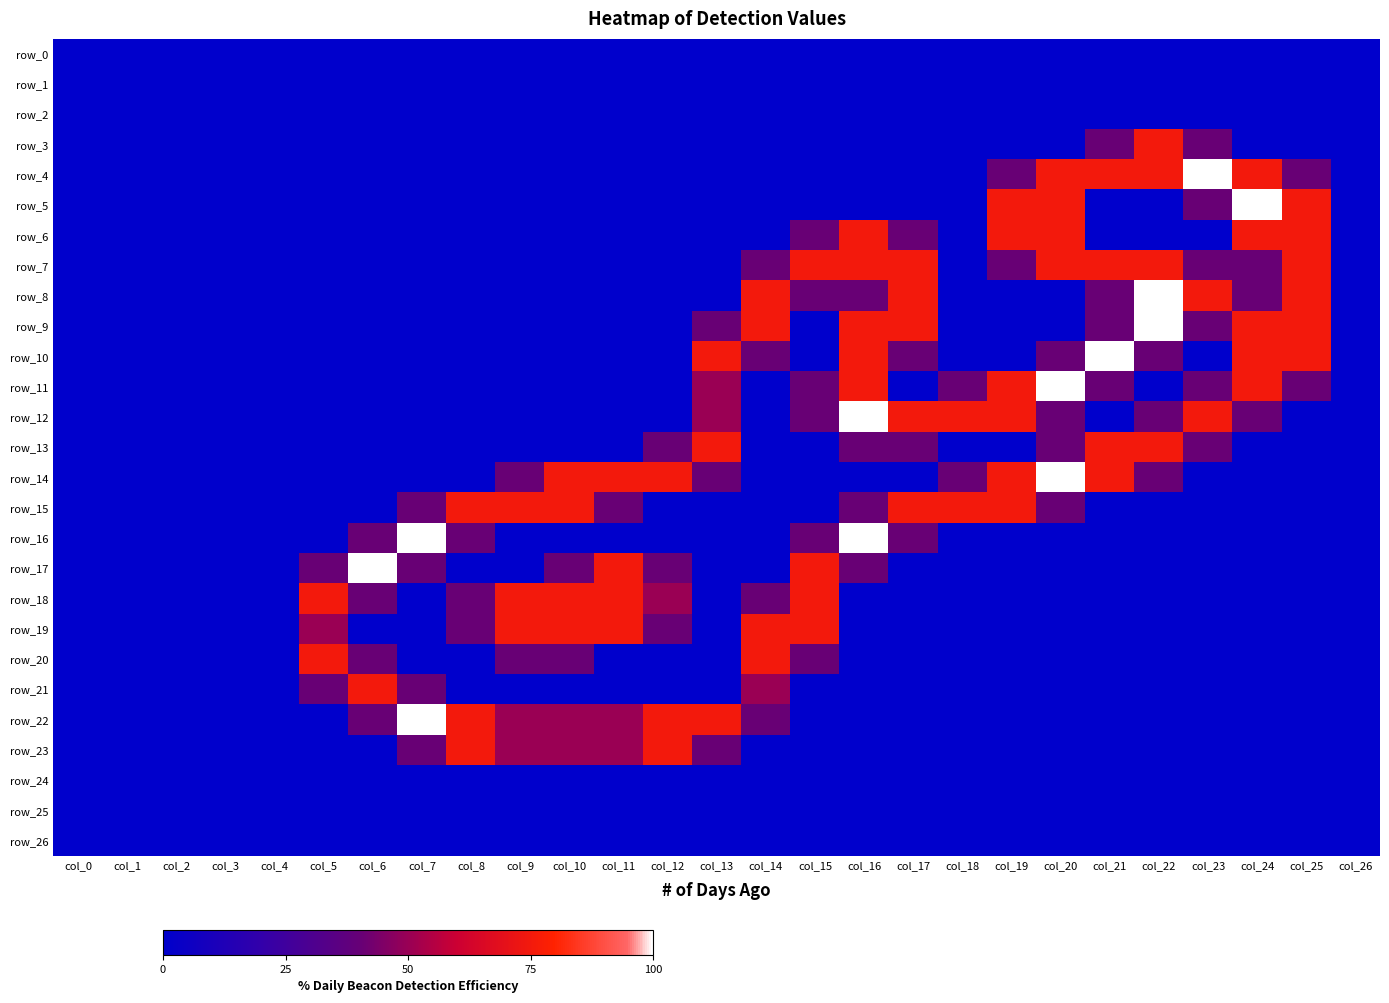

At which category is the sum across all series the highest?

col_16